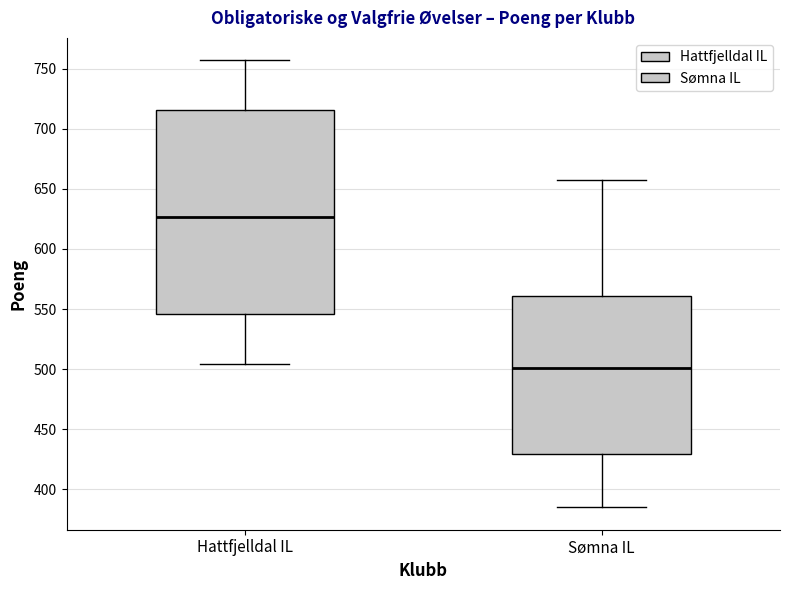

Where does the median line of the box for Hattfjelldal IL sit on the y-axis? The values are not printed on the chart, so give them approximately, as read against the axis.

625